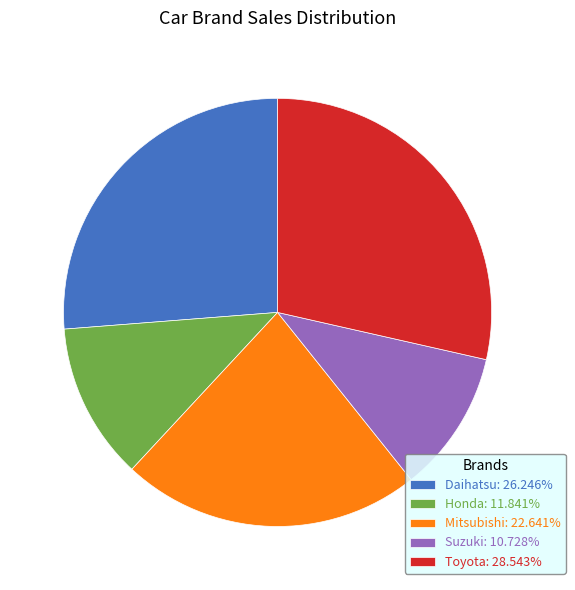

Does Mitsubishi account for over 50% of the chart?

No